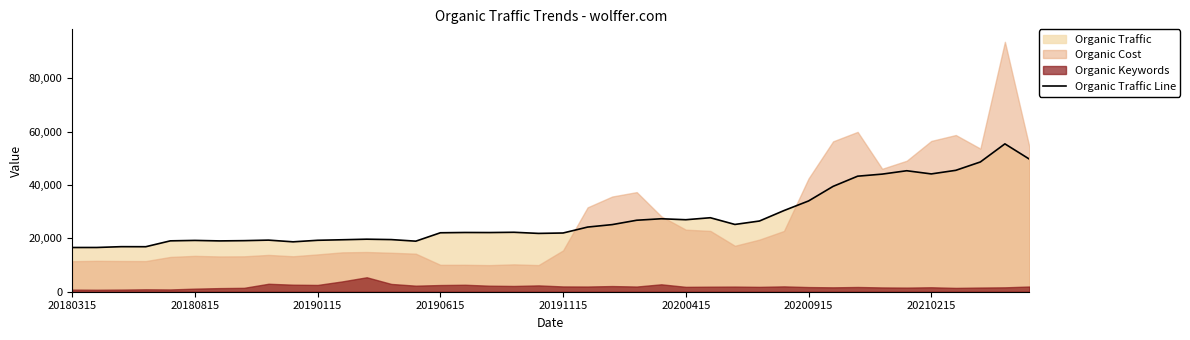

What is the highest value of the Organic Traffic Line series?

55412